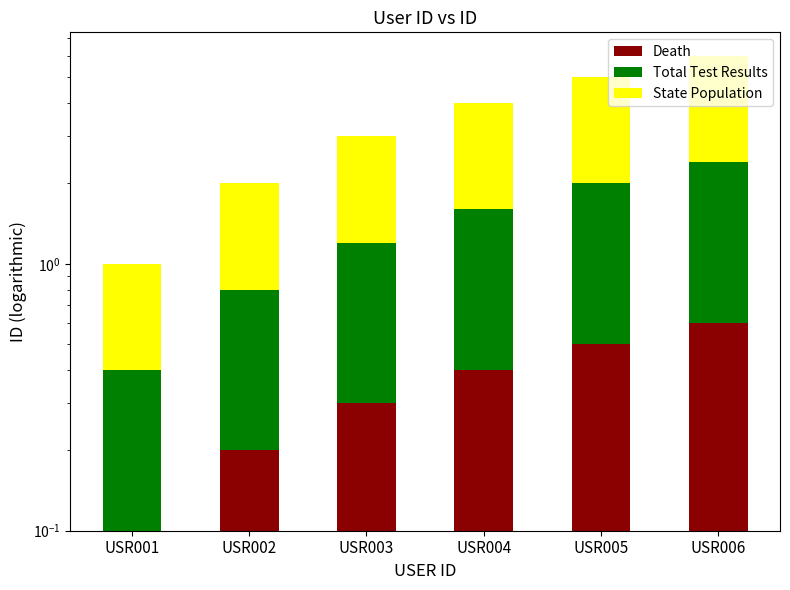

How many distinct data groups are displayed?

3